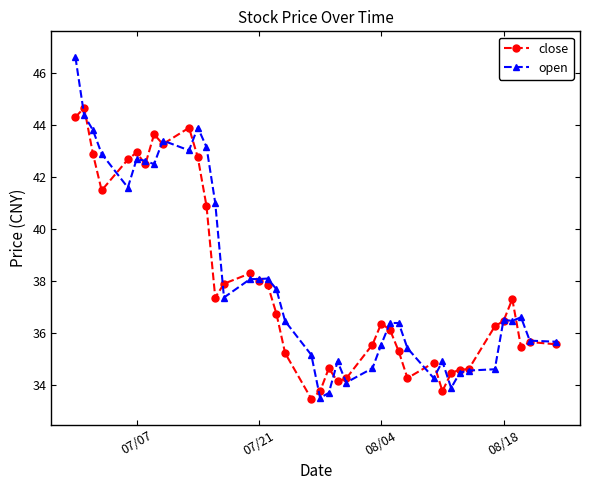

What is the value of the close point at the 18th from the left?

36.7